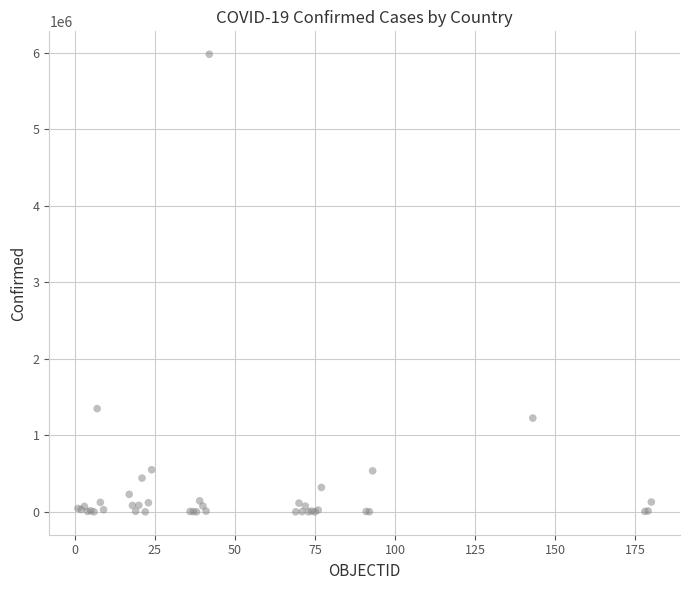

What Y value in the scatter plot is closest to 2990953?

1349434